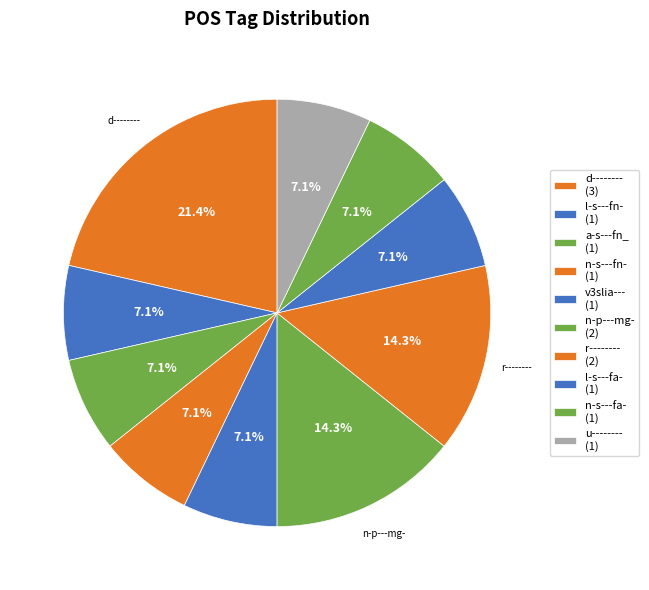

The n-p---mg- slice represents 14% of the pie. True or false?

True